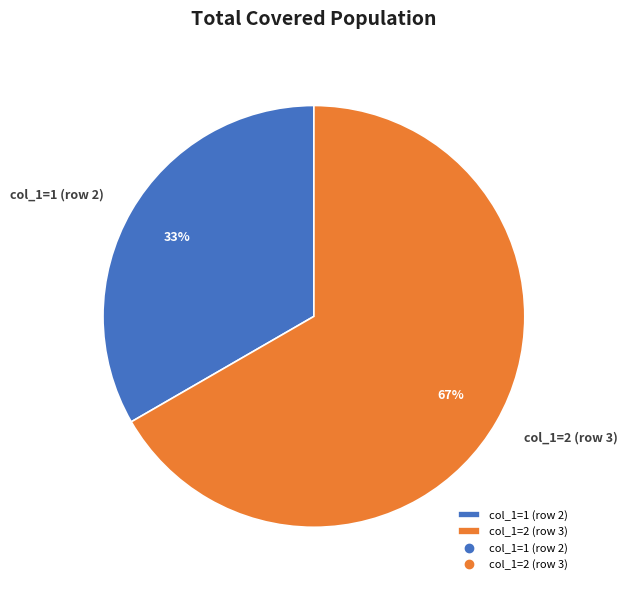

What is the majority slice?

col_1=2 (row 3)